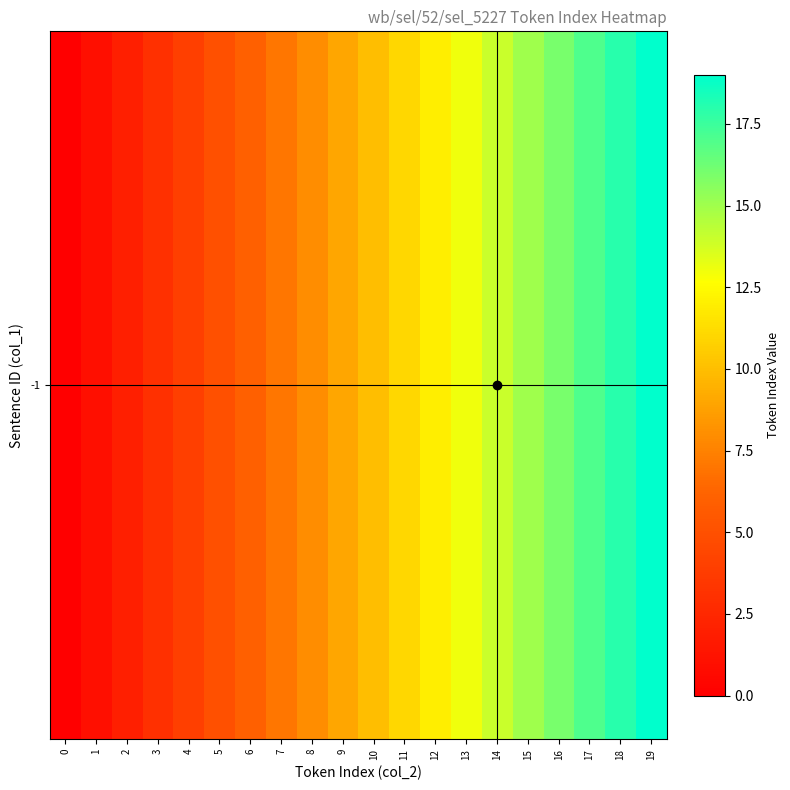

What is the sum of the values at 19 and 18?

37